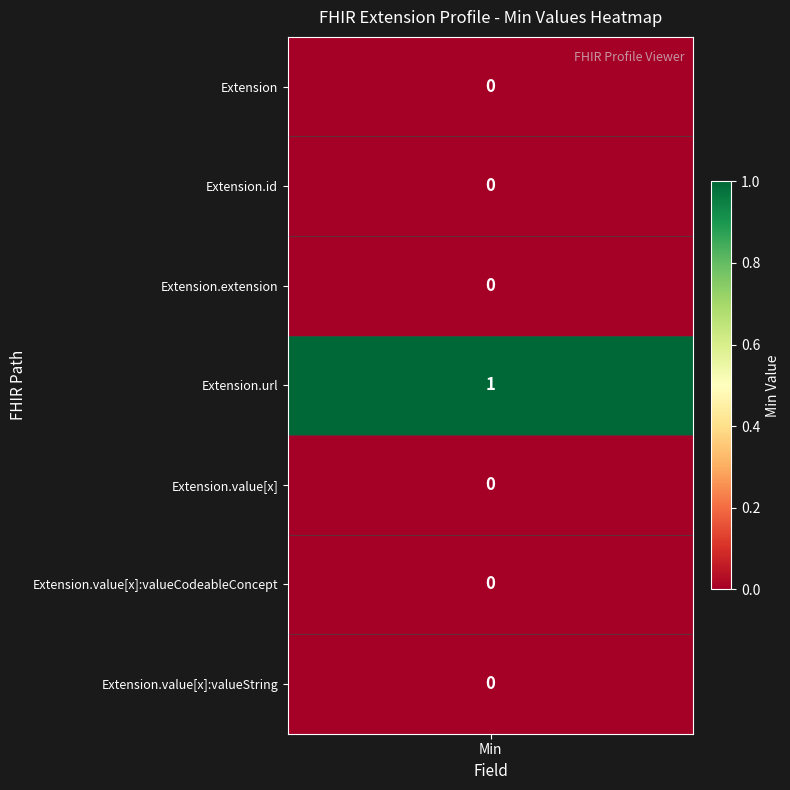

Count the number of data series in this chart.

7